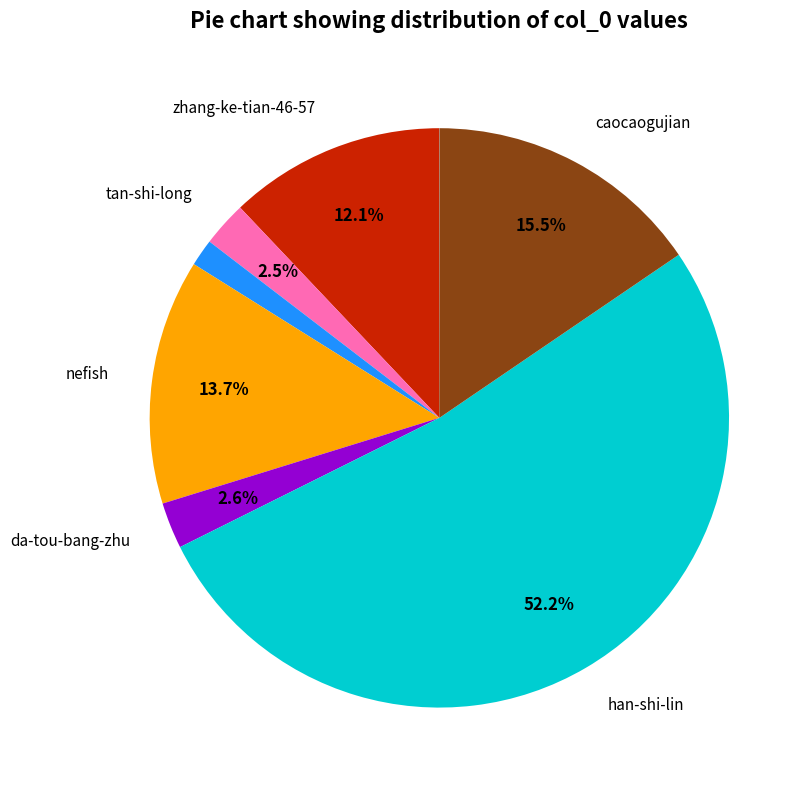

To the nearest percent, what is the average slice percentage?

10%